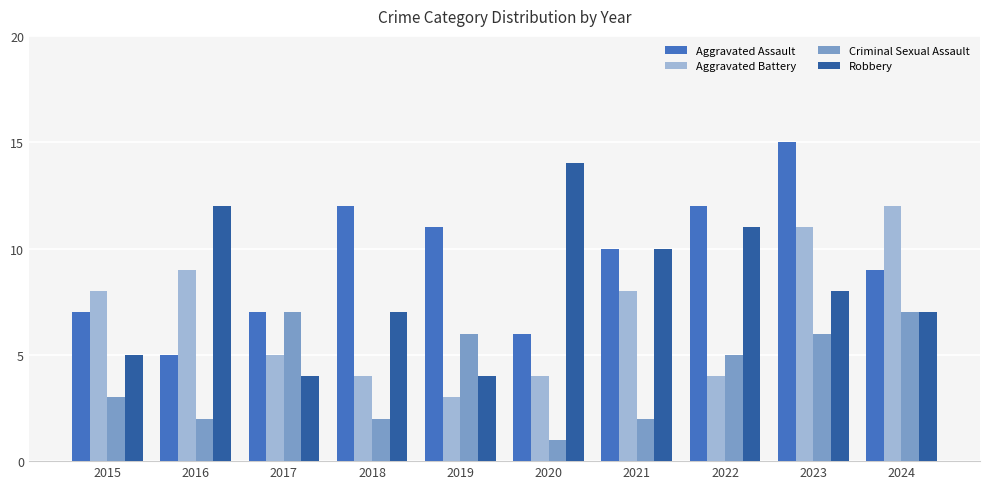

How many data points does each series have?

10